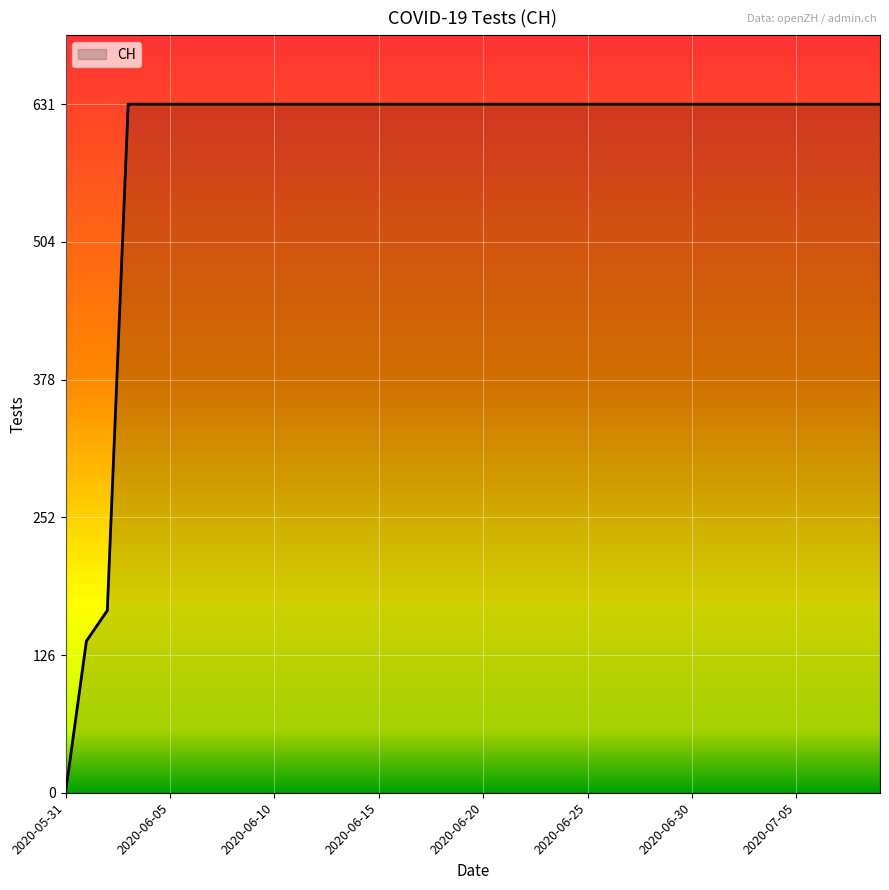

How many lines are shown in the chart?

1